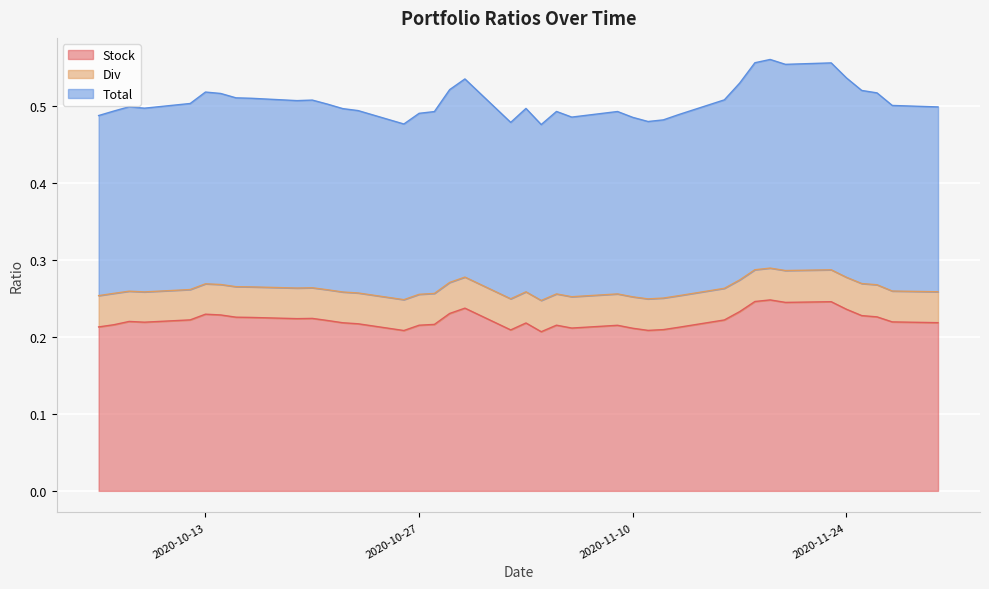

Is it true that Div equals 0.0 at 2020-11-24?

False